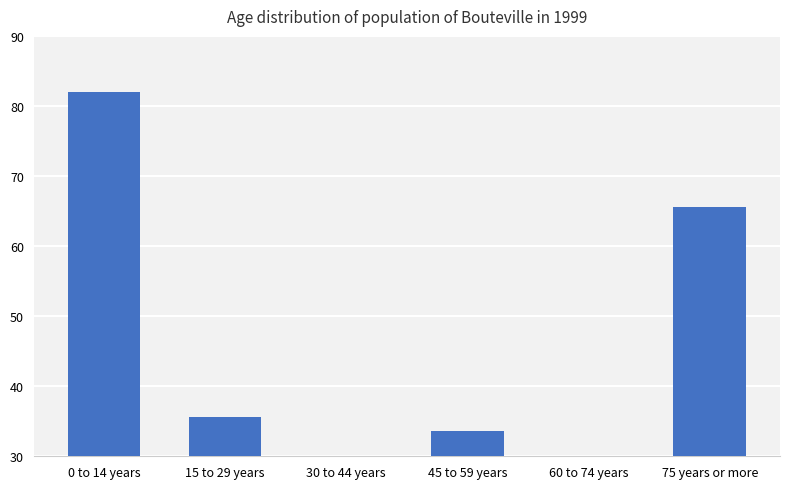

What is the sum of all values?

243.8